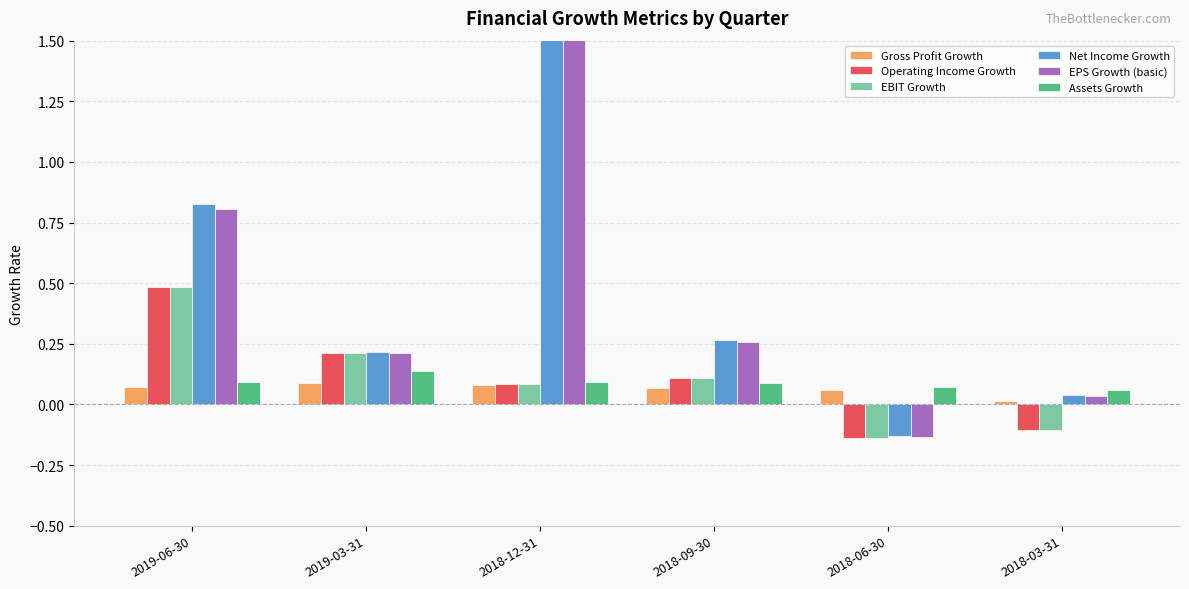

True or false: Net Income Growth has a value of 0.3 at 2018-09-30.

True